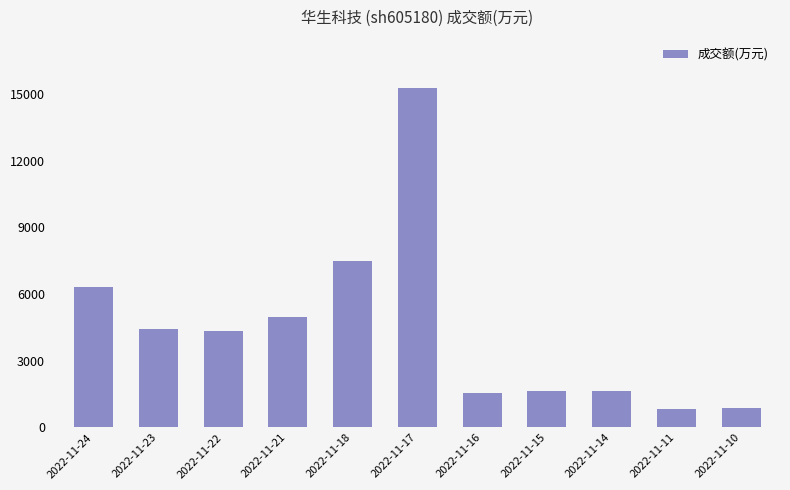

What is the difference between the maximum and minimum values?

14474